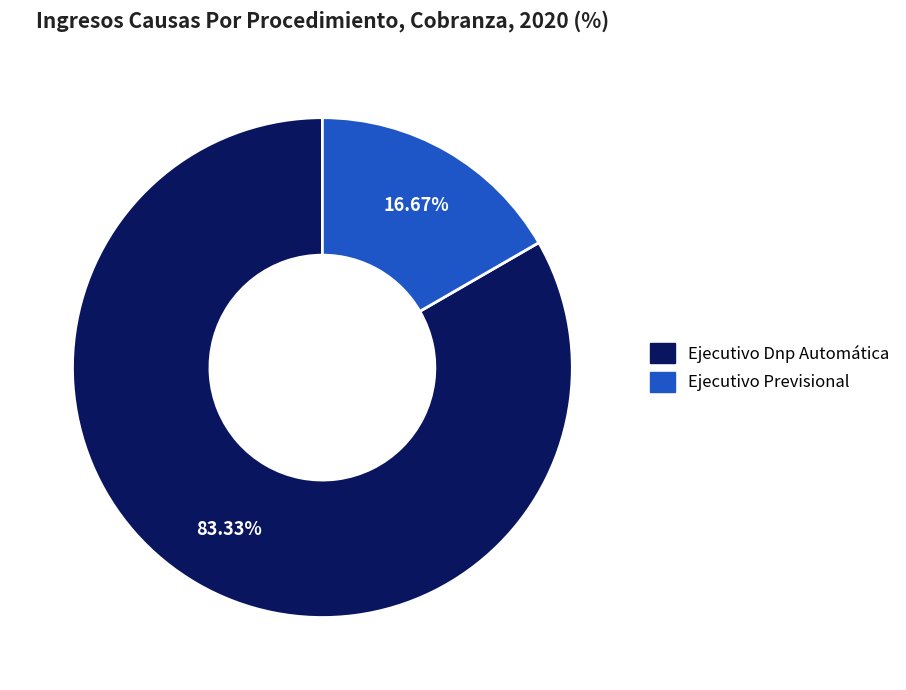

The Ejecutivo Dnp Automática slice represents 91% of the pie. True or false?

False